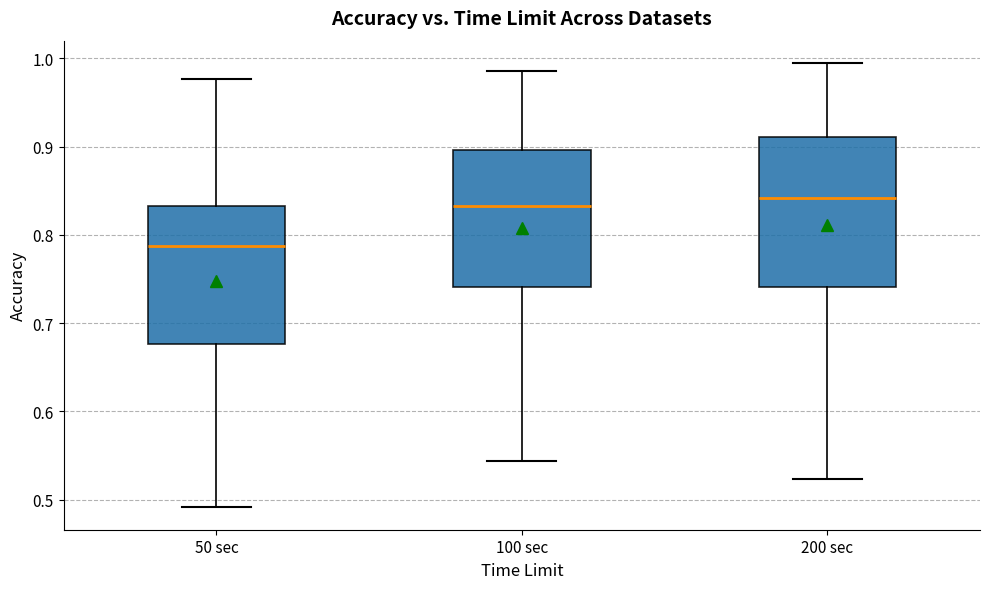

Where does the upper whisker of the box for 50 sec end on the y-axis? The values are not printed on the chart, so give them approximately, as read against the axis.

0.98